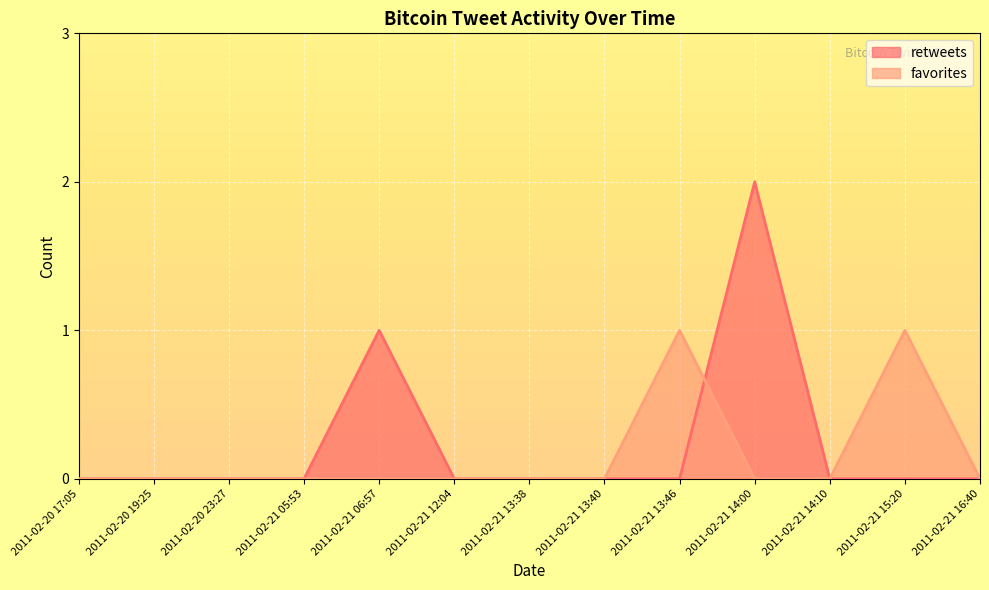

The retweets series shows 1 at 2011-02-21 13:40. True or false?

False